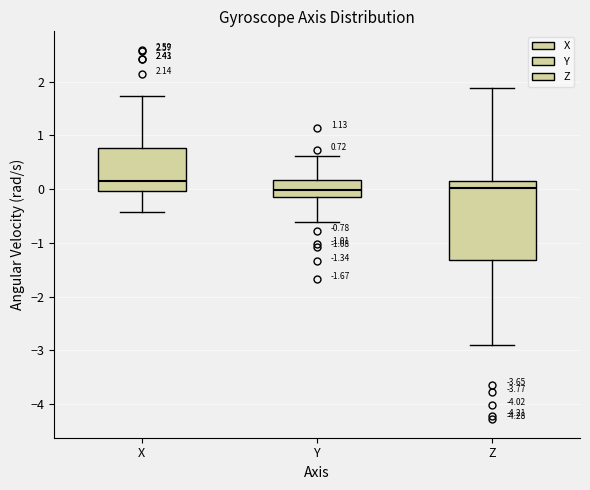

Comparing the boxes themselves (not the whiskers), which one is the tallest?

Z